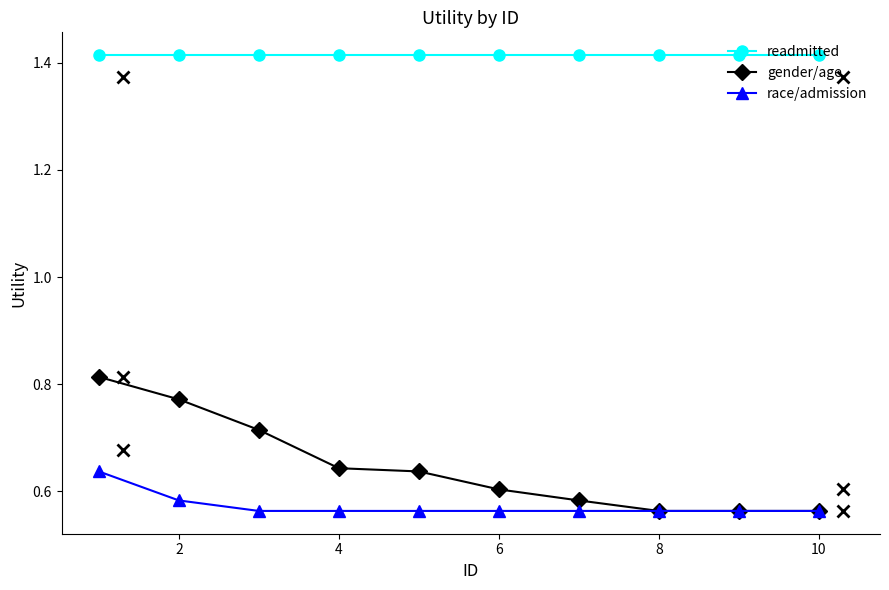

True or false: gender/age and readmitted intersect in this chart.

False